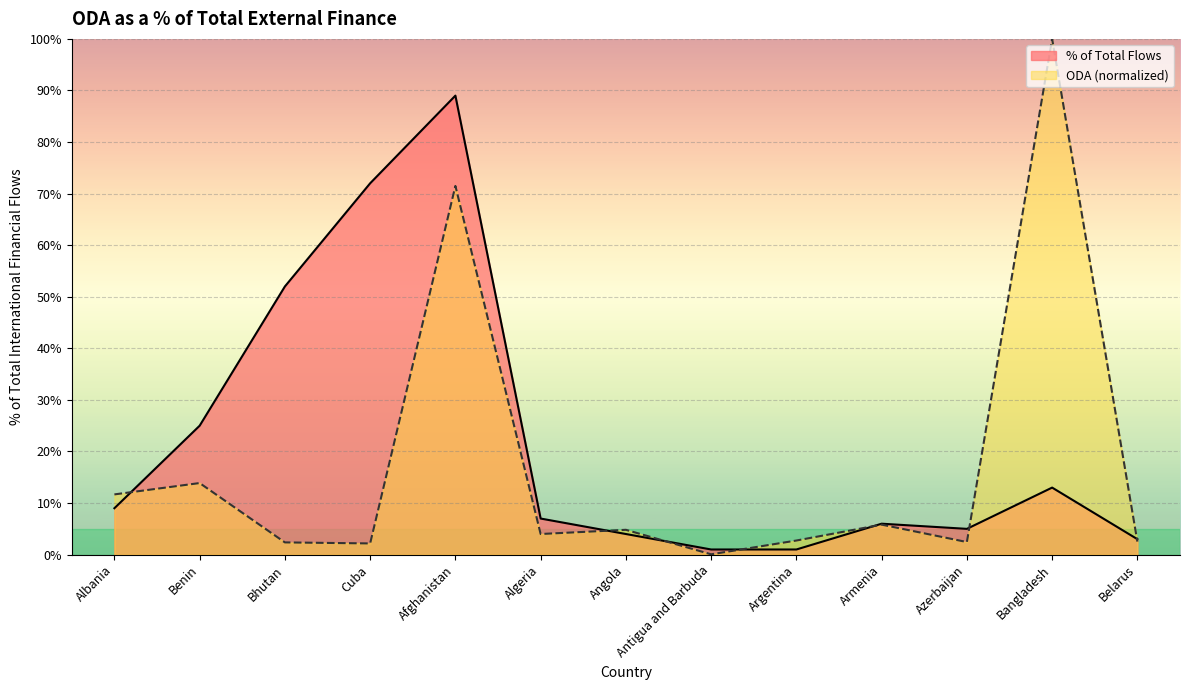

In ODA (USD), how many points are lower than both neighbors (excluding endpoints)?

4